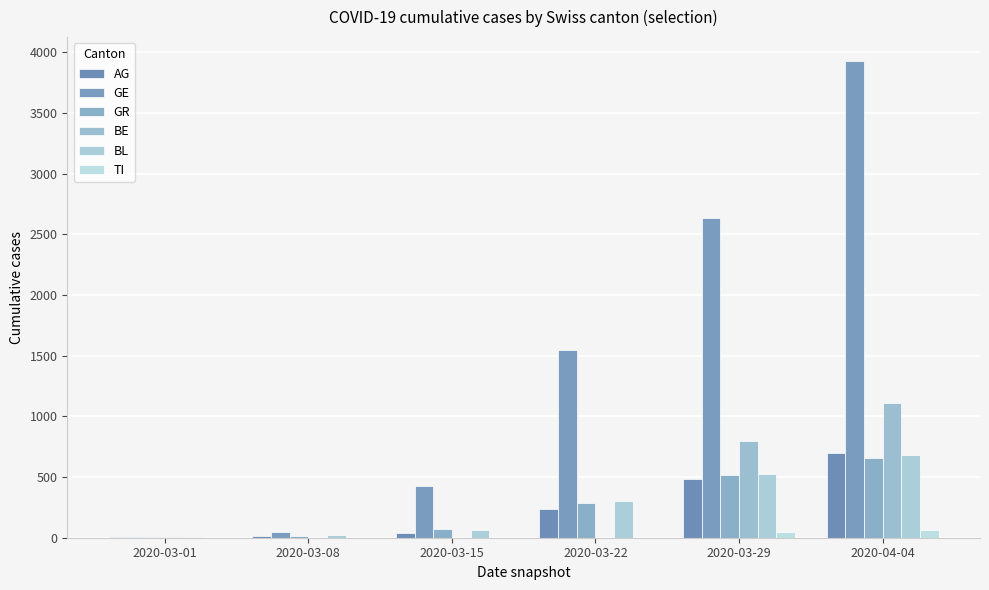

Which series has the widest spread of values?

GE